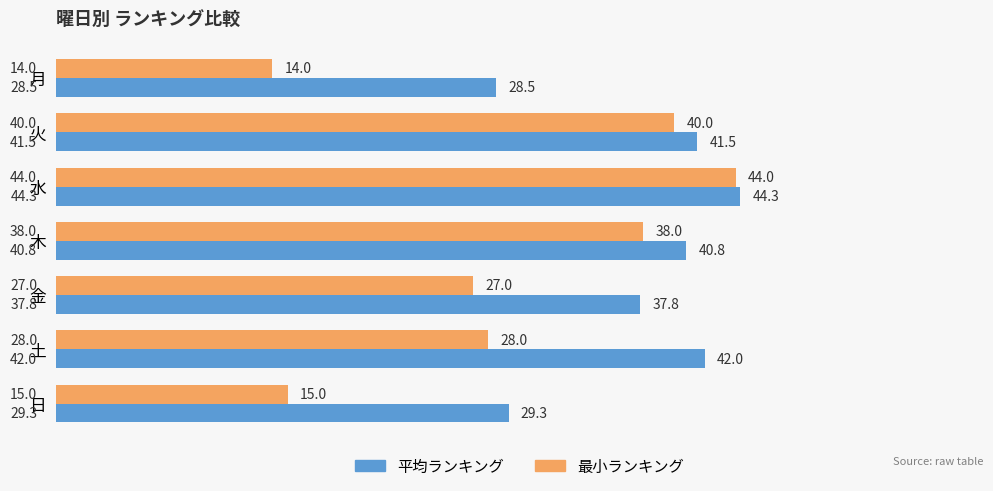

Rank the categories by 平均ランキング value from lowest to highest.

月, 日, 金, 木, 火, 土, 水